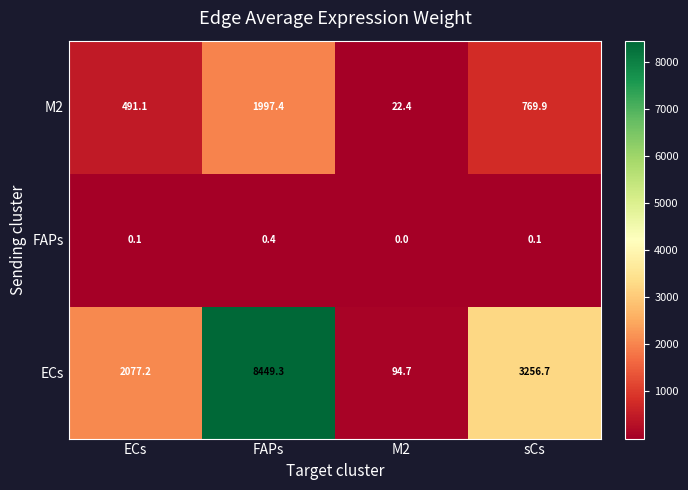

Rank the series at M2 from lowest to highest value.

FAPs, M2, ECs